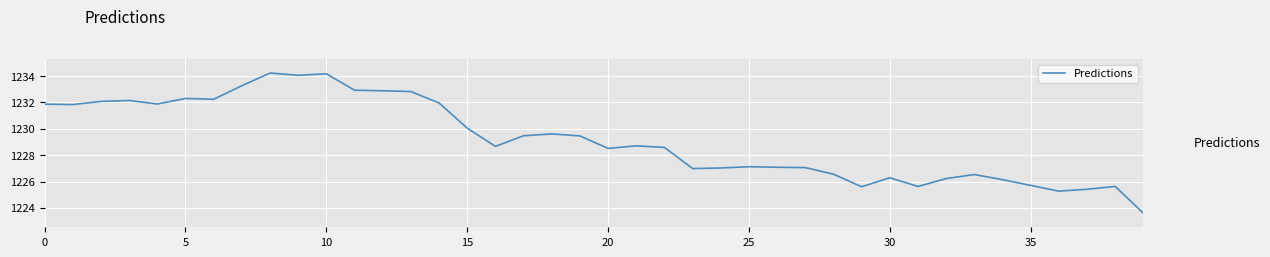

How many lines are shown in the chart?

1